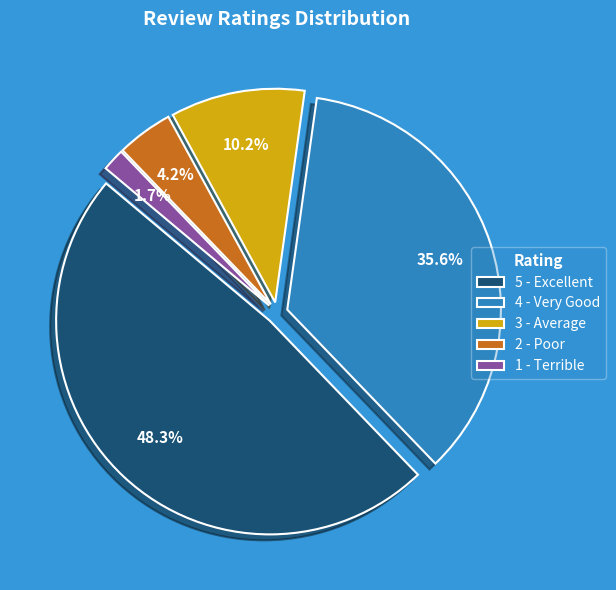

Approximately how many times larger is the value at 5 - Excellent compared to 1 - Terrible?

28.5